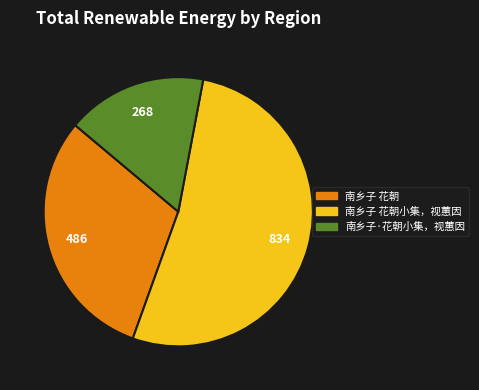

Which slice represents more than half of the pie?

南乡子 花朝小集，视蕙因